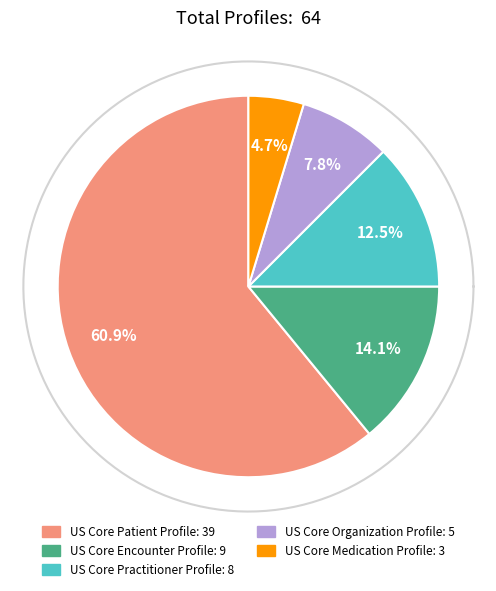

Rank the categories by value from lowest to highest.

US Core Medication Profile, US Core Organization Profile, US Core Practitioner Profile, US Core Encounter Profile, US Core Patient Profile